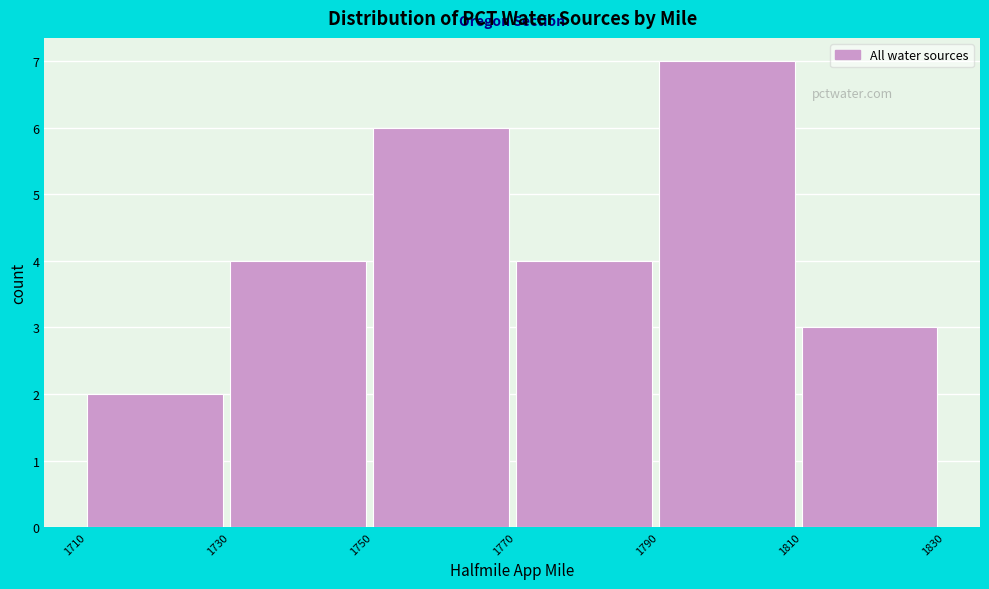

Reading left to right, list every bar in this chart as the range it spans on the x-axis followed by its height. The values are not printed on the chart, so give them approximately, as read against the axis.

1710 to 1730: 2
1730 to 1750: 4
1750 to 1770: 6
1770 to 1790: 4
1790 to 1810: 7
1810 to 1830: 3